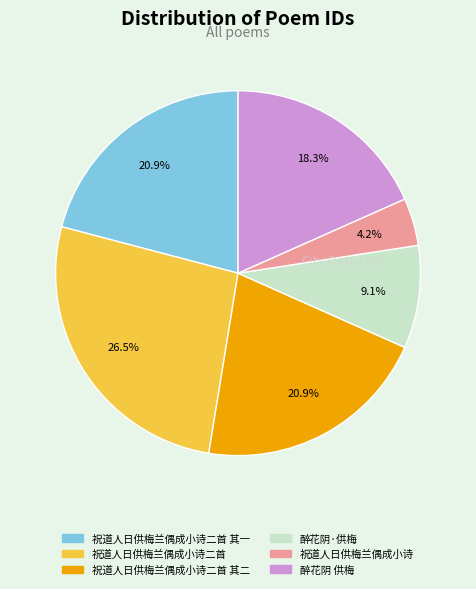

Is there any slice that represents more than half of the pie?

No